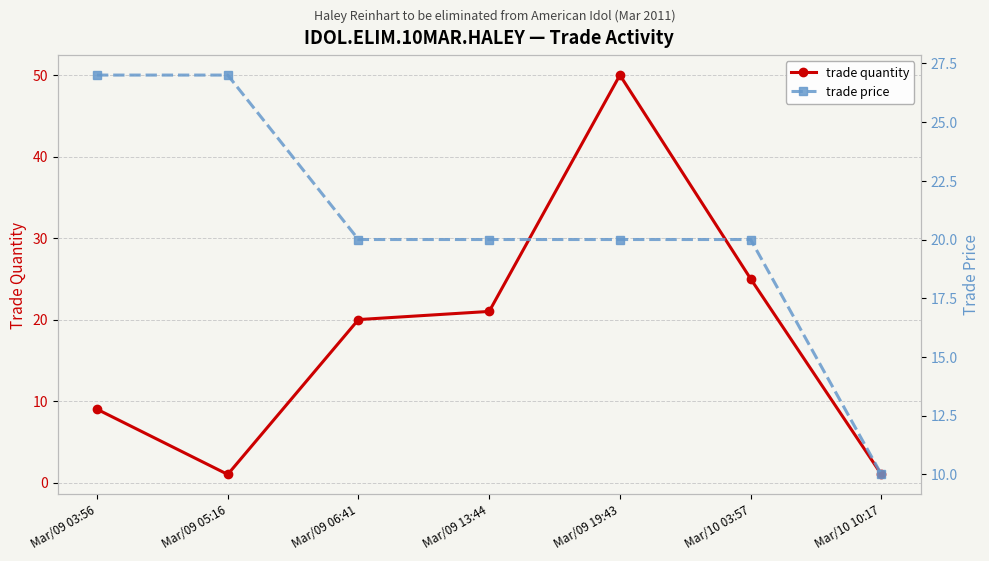

Reading right to left, what are all the values shown in this chart?

trade quantity: Mar/10 10:17=1	Mar/10 03:57=25	Mar/09 19:43=50	Mar/09 13:44=21	Mar/09 06:41=20	Mar/09 05:16=1	Mar/09 03:56=9
trade price: Mar/10 10:17=10	Mar/10 03:57=20	Mar/09 19:43=20	Mar/09 13:44=20	Mar/09 06:41=20	Mar/09 05:16=27	Mar/09 03:56=27